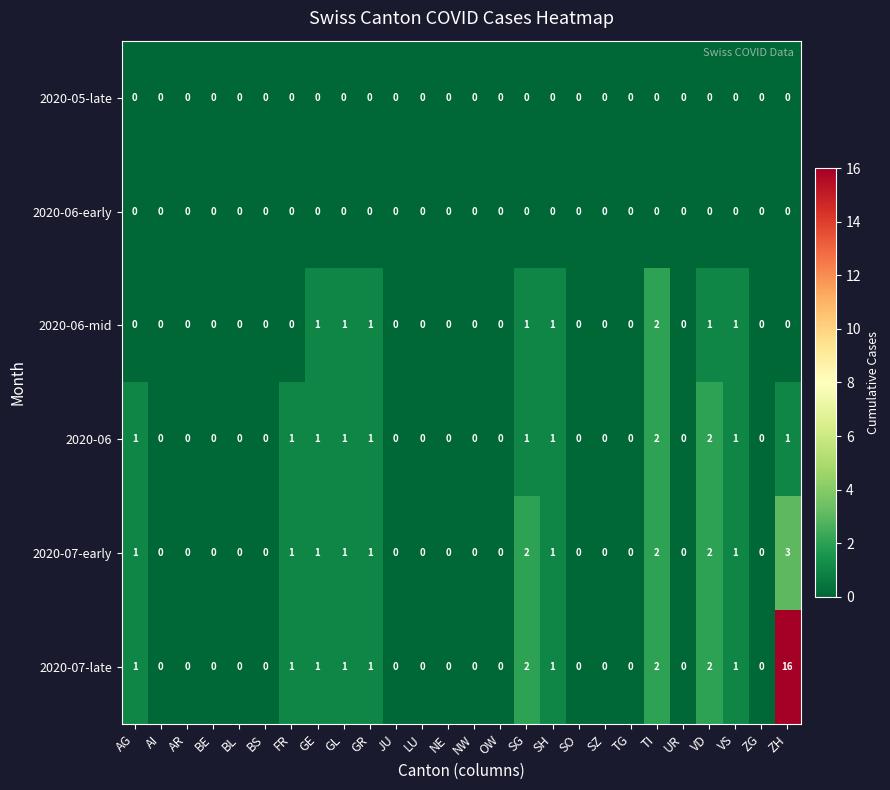

What is the maximum value shown in the chart?

16